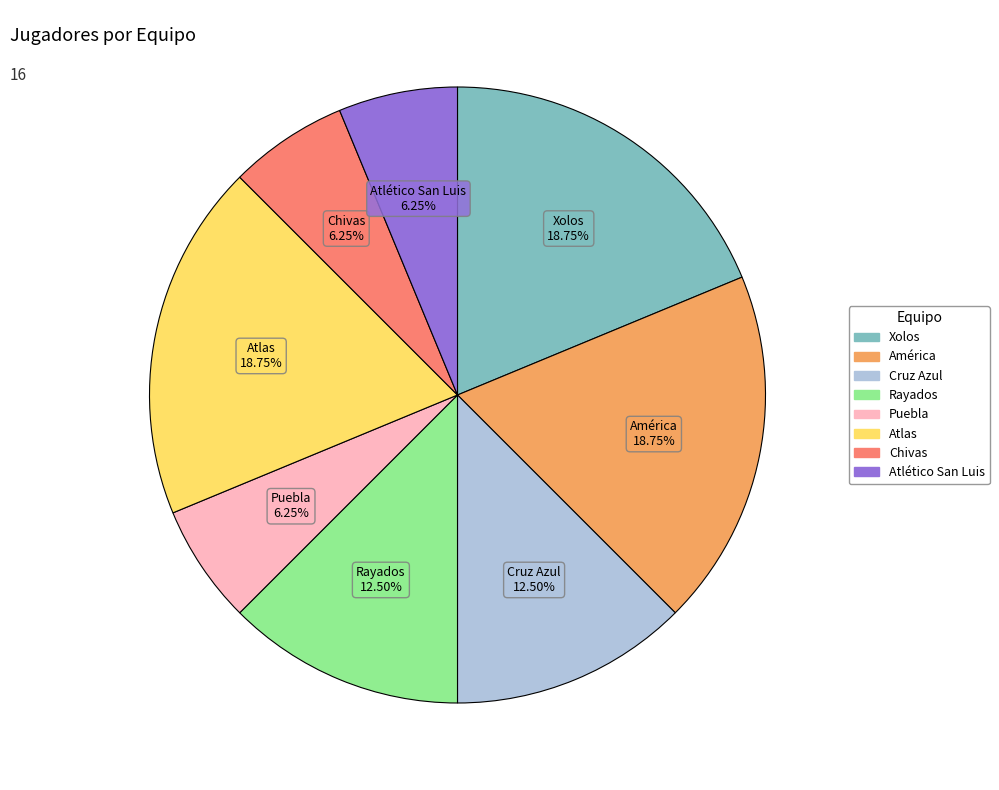

Is it true that Puebla is 1% of the pie?

False